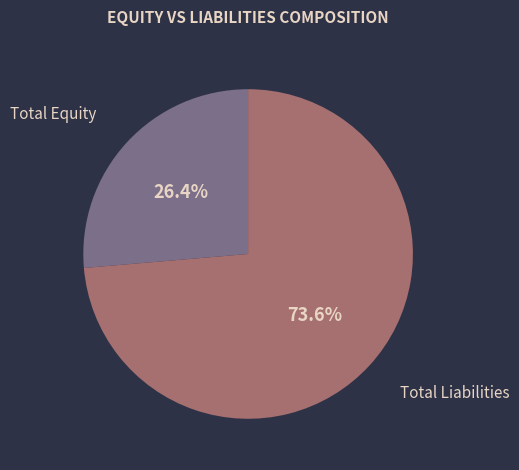

Does any single category account for the majority?

Yes